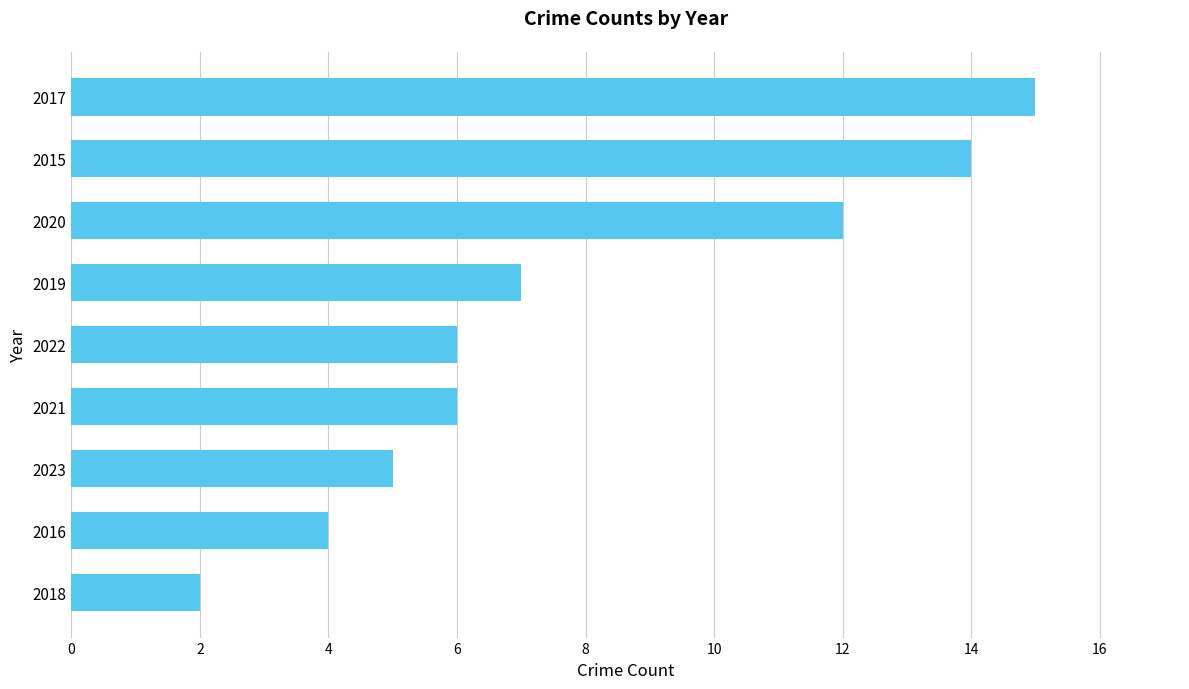

Reading top to bottom, what are all the values shown in this chart?

2017=15	2015=14	2020=12	2019=7	2022=6	2021=6	2023=5	2016=4	2018=2